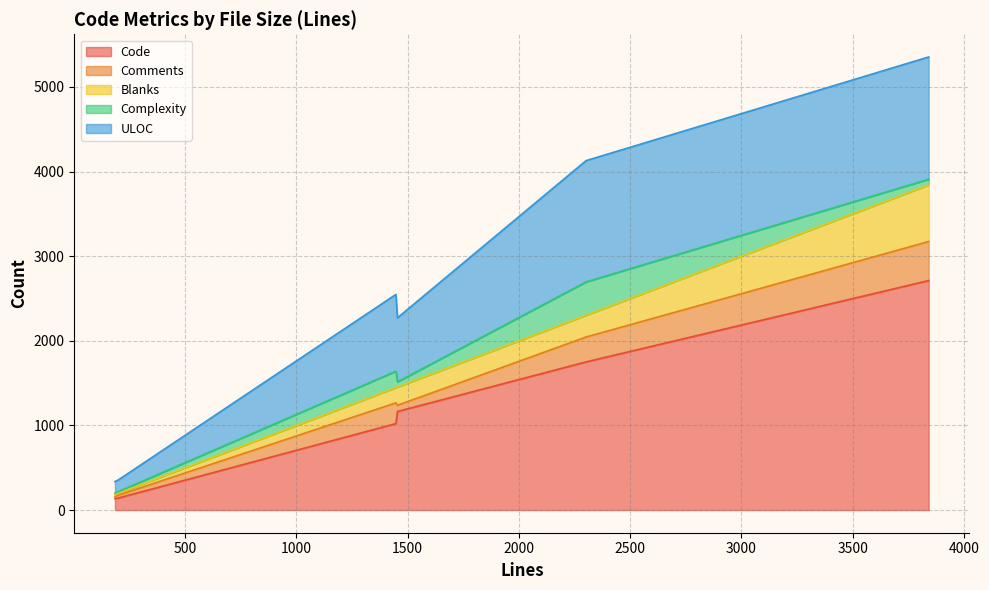

The value of Code at 3842 is 4469. True or false?

False